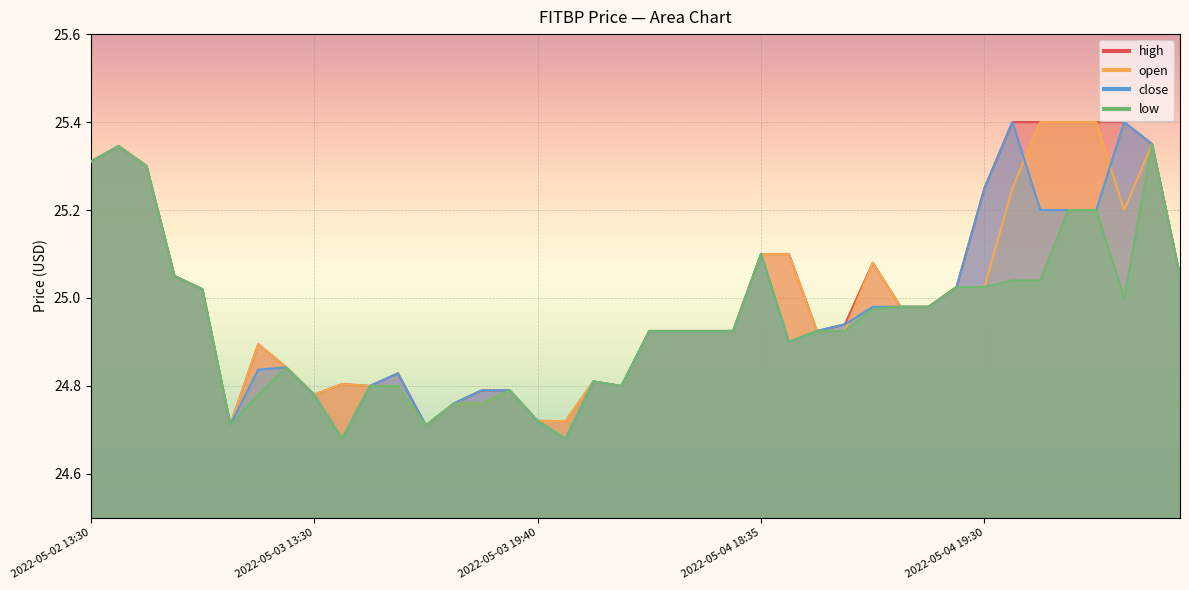

True or false: low and high intersect in this chart.

False